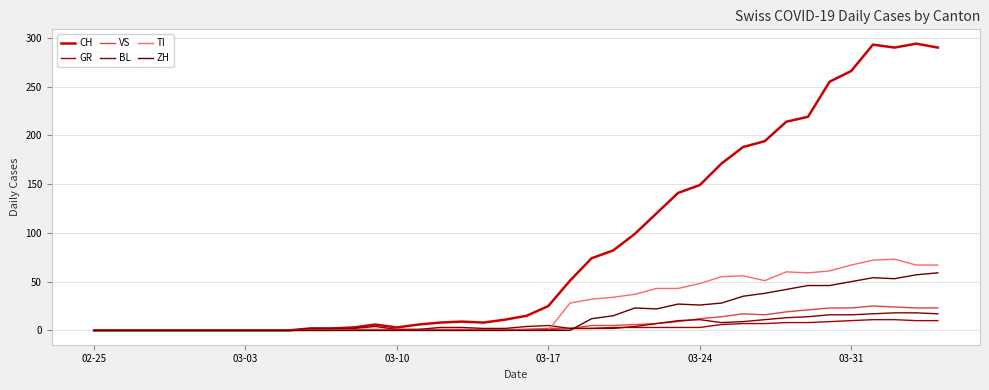

Reading right to left, transcribe all the data shown in this chart.

CH: 290	294	290	293	266	255	219	214	194	188	171	149	141	120	99	82	74	51	25	15	11	8	9	8	6	3	6	3	2	2	0	0	0	0	0	0	0	0	0	0
GR: 10	10	11	11	10	9	8	8	7	7	6	3	3	3	3	3	2	2	1	1	0	0	0	0	0	0	0	0	0	0	0	0	0	0	0	0	0	0	0	0
VS: 23	23	24	25	23	23	21	19	16	17	14	12	9	7	6	5	5	2	2	1	1	1	1	1	1	1	1	1	0	0	0	0	0	0	0	0	0	0	0	0
BL: 17	18	18	17	16	16	14	13	11	9	8	11	10	7	4	2	2	2	5	4	2	2	3	3	1	1	4	2	2	2	0	0	0	0	0	0	0	0	0	0
TI: 67	67	73	72	67	61	59	60	51	56	55	48	43	43	37	34	32	28	0	0	0	0	0	0	0	0	0	0	0	0	0	0	0	0	0	0	0	0	0	0
ZH: 59	57	53	54	50	46	46	42	38	35	28	26	27	22	23	15	12	0	0	0	0	0	0	0	0	0	0	0	0	0	0	0	0	0	0	0	0	0	0	0